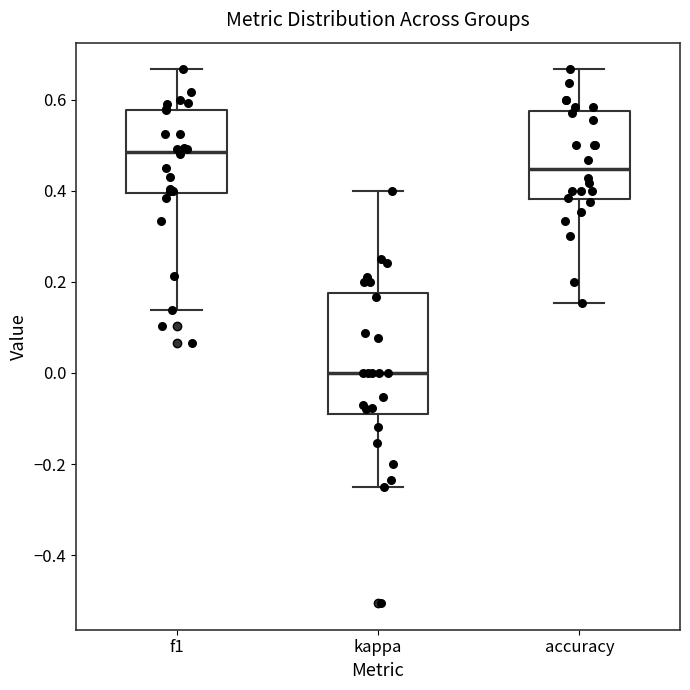

Reading left to right, read every box against the y-axis: the position of its median line, the range the box covers, and the ends of its whiskers. The values are not printed on the chart, so give them approximately, as read against the axis.

f1: median 0.48, box 0.40 to 0.58, whiskers 0.14 to 0.66
kappa: median 0.00, box -0.08 to 0.18, whiskers -0.24 to 0.40
accuracy: median 0.44, box 0.38 to 0.58, whiskers 0.16 to 0.66